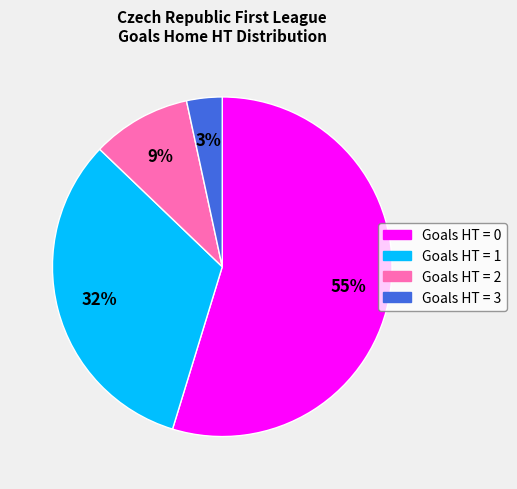

To the nearest percent, what is the average slice percentage?

25%